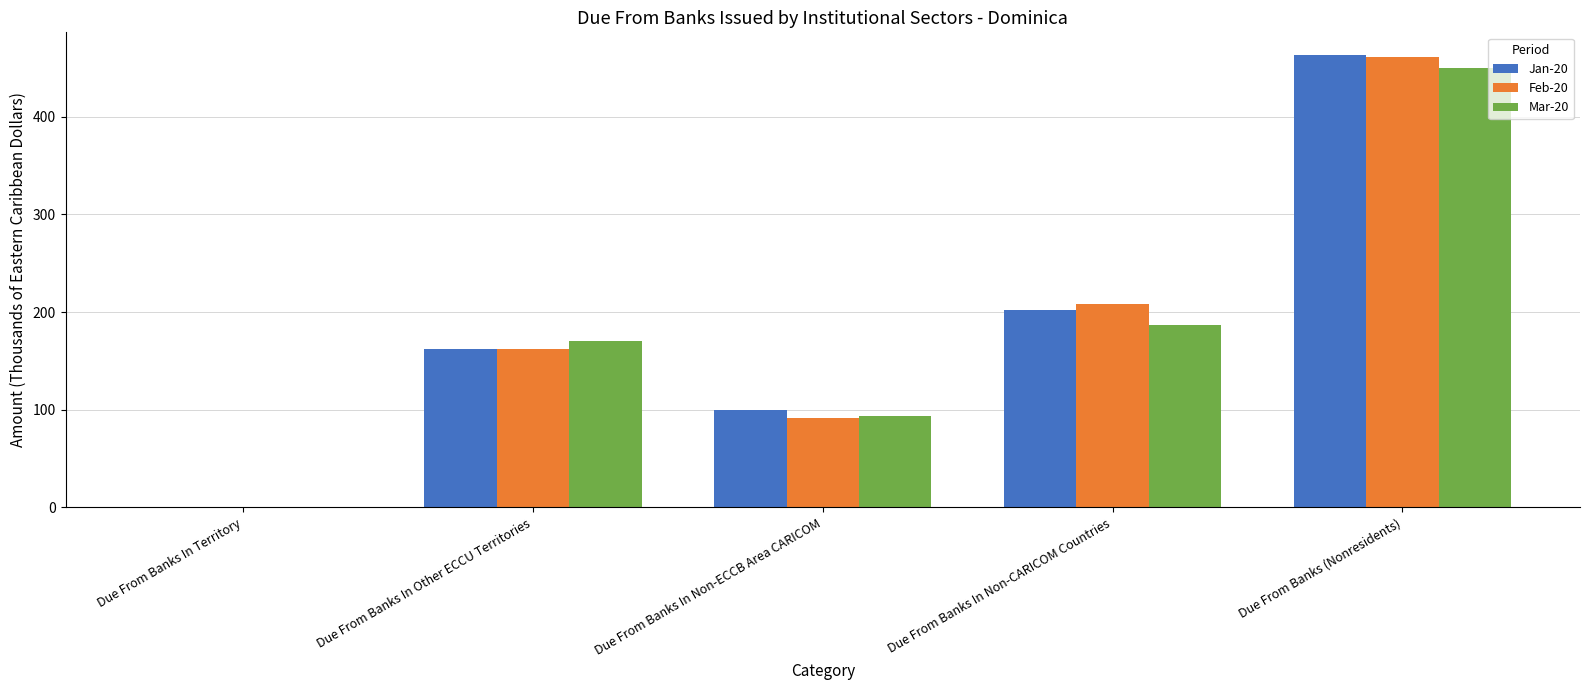

At which category is the sum across all series the highest?

Due From Banks (Nonresidents)